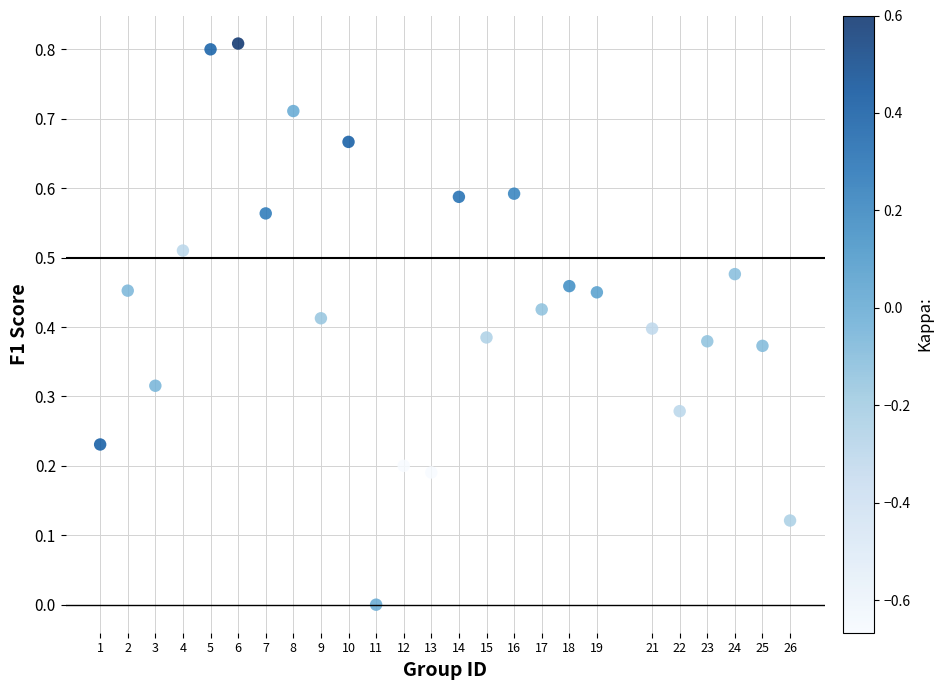

What is the range of Y values (max minus min)?

0.8